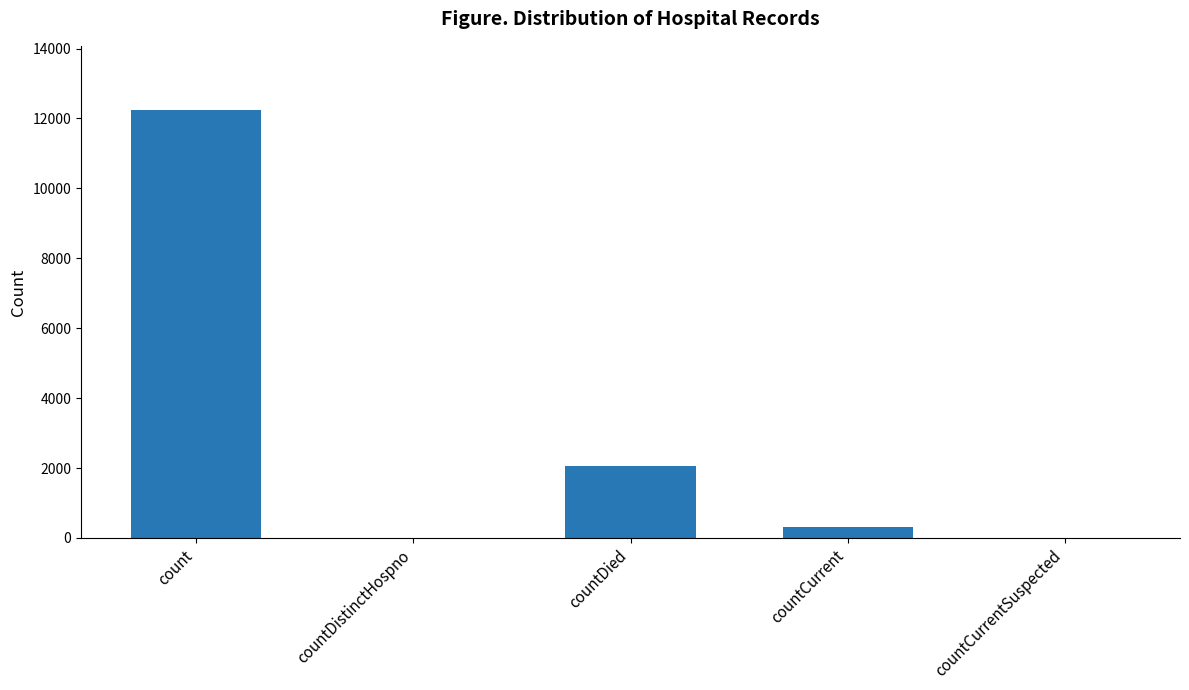

What is the sum of all values?

14603